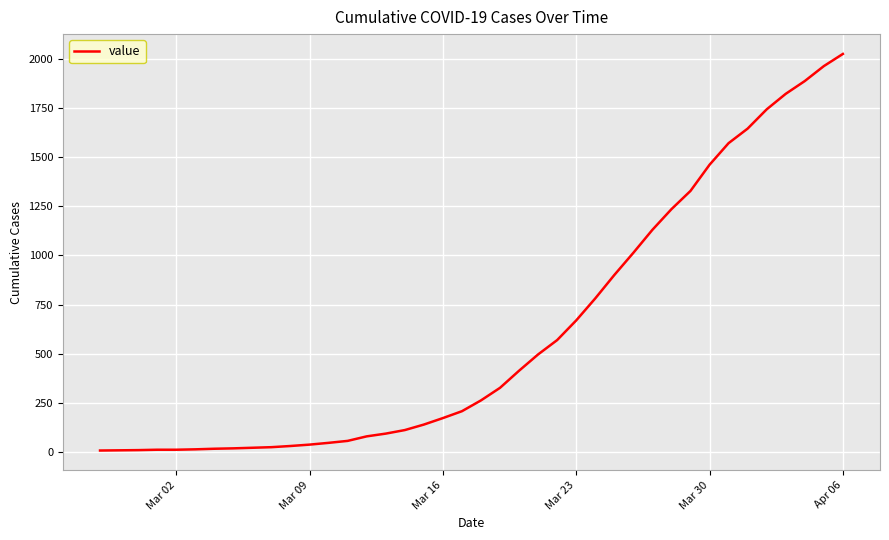

What is the maximum value shown in the chart?

2025